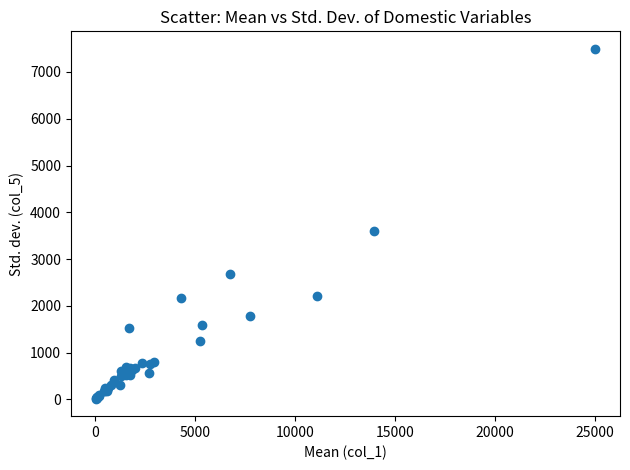

What Y value in the scatter plot is closest to 3755?

3599.7